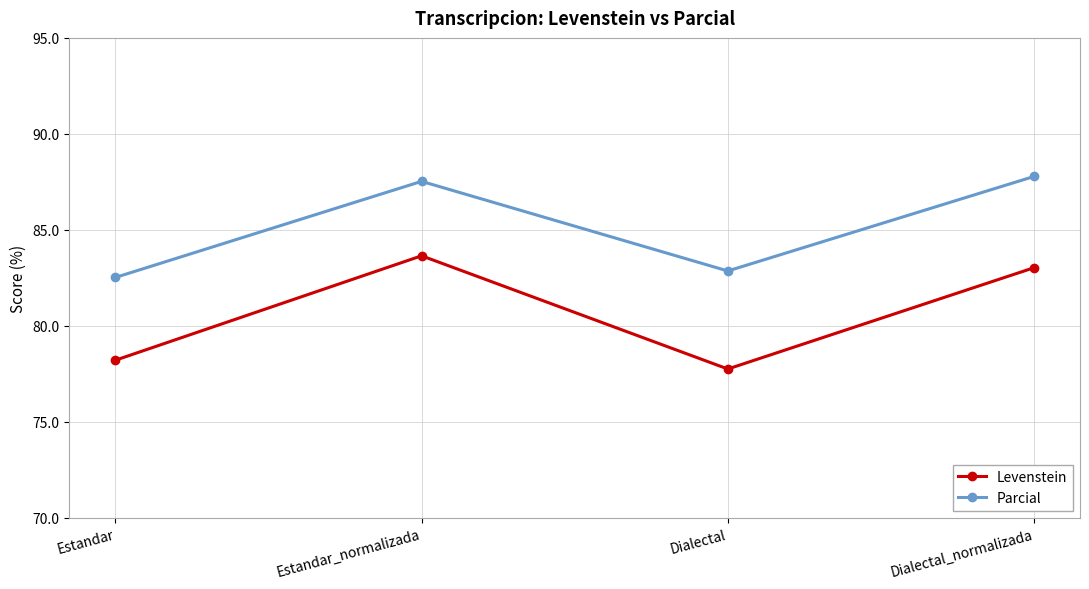

What is the sum of all Parcial values?

340.7